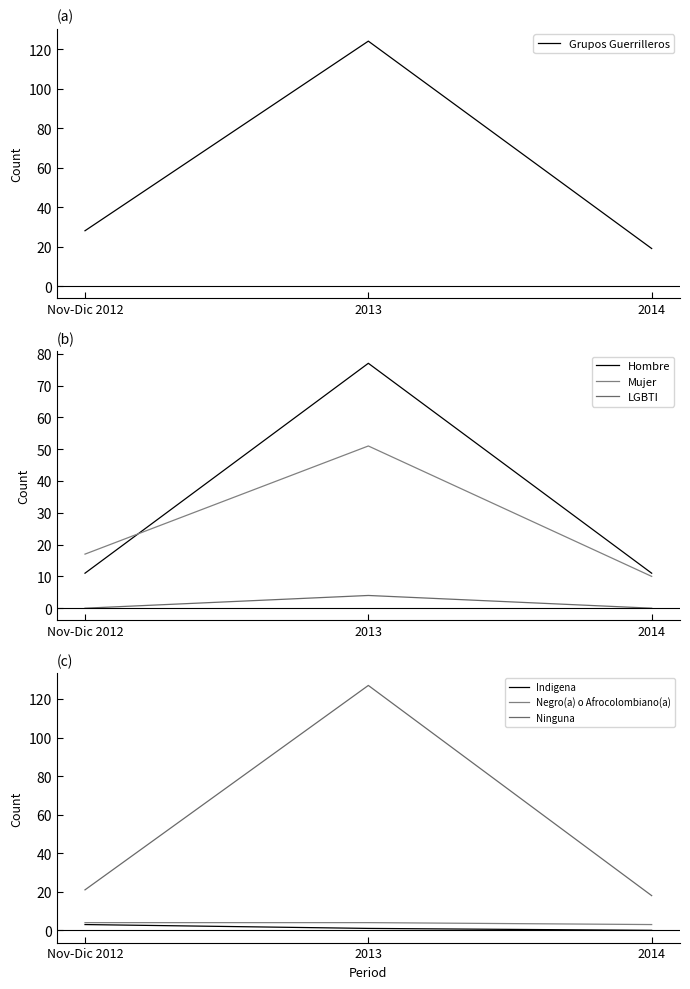

Which category has the highest value in the No Identifica series?

2013